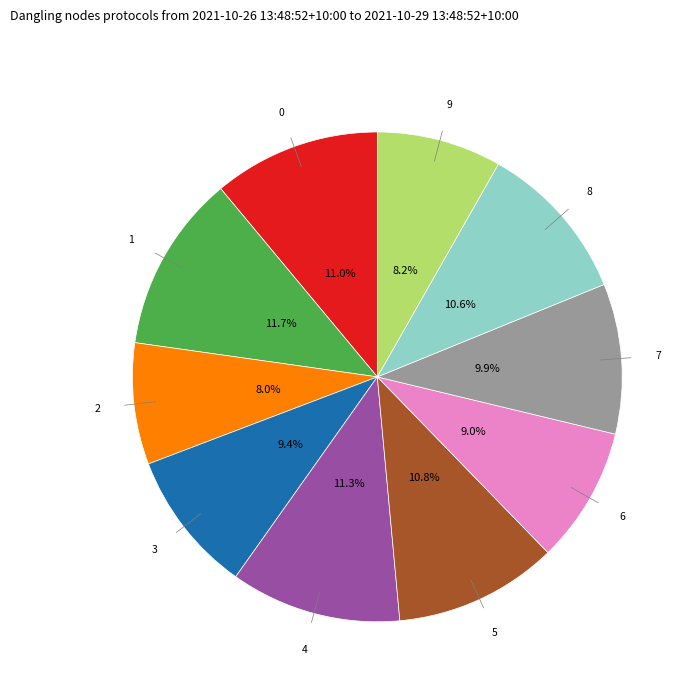

What percentage is the 2 slice, to the nearest percent?

8%